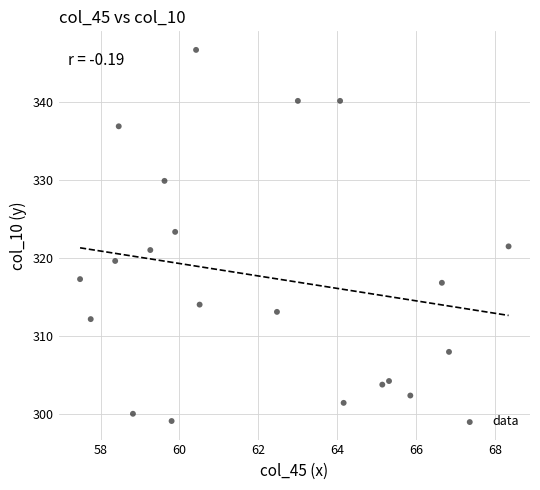

What is the range of X values (max minus min)?

10.9